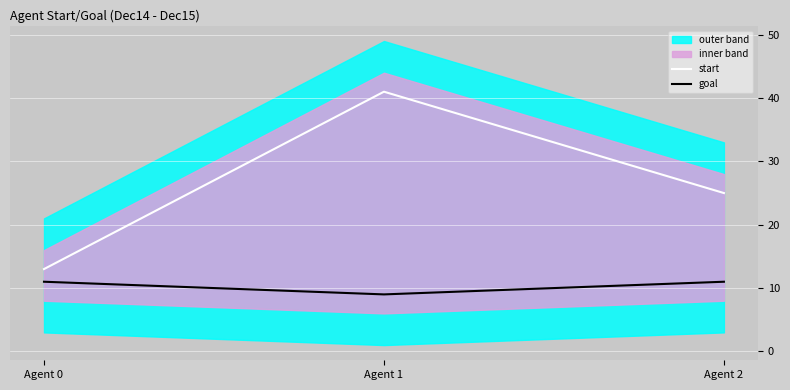

Is it true that start equals 41 at Agent 1?

True